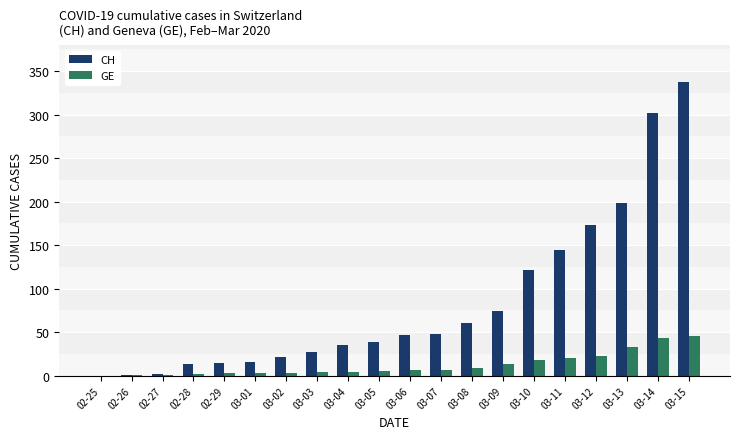

Is the value of GE at 02-28 greater than the value of CH at 03-06?

No